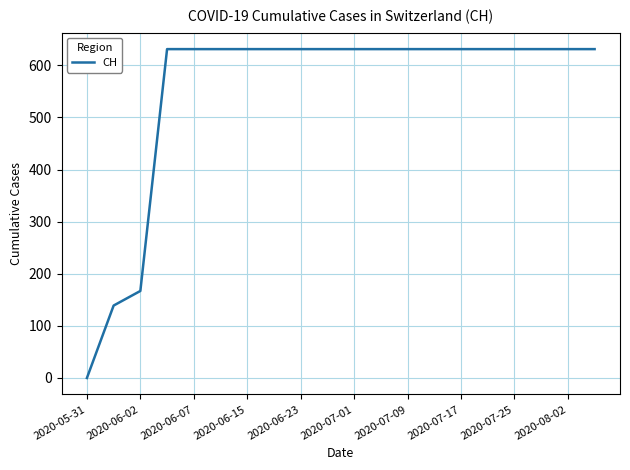

What is the greatest value displayed?

631